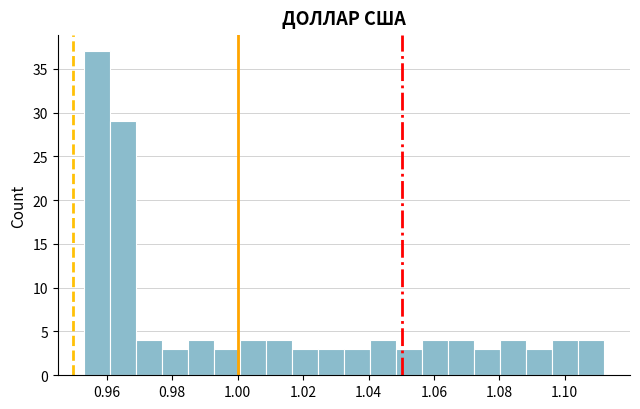

Read against the x-axis, roughly where is the centre of the tallest bar?

0.956